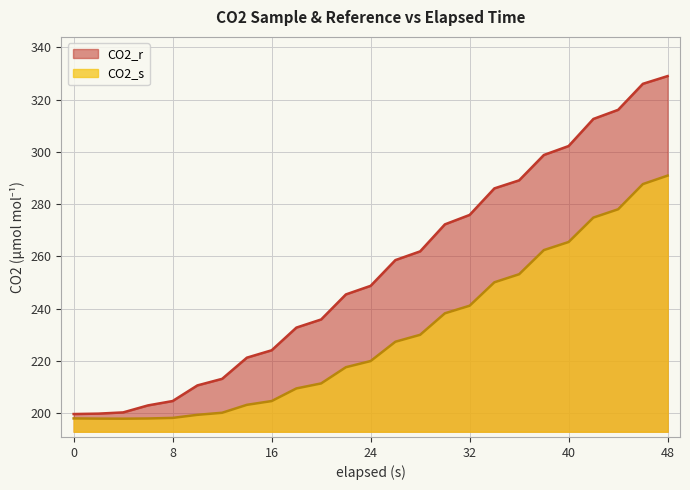

Count the number of categories in the chart.

25